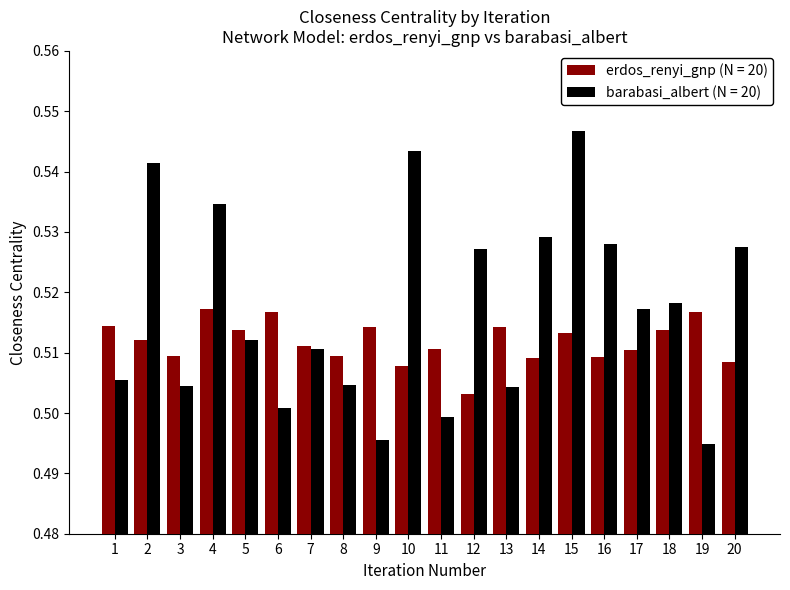

At which label does erdos_renyi_gnp (N = 20) reach its minimum?

12